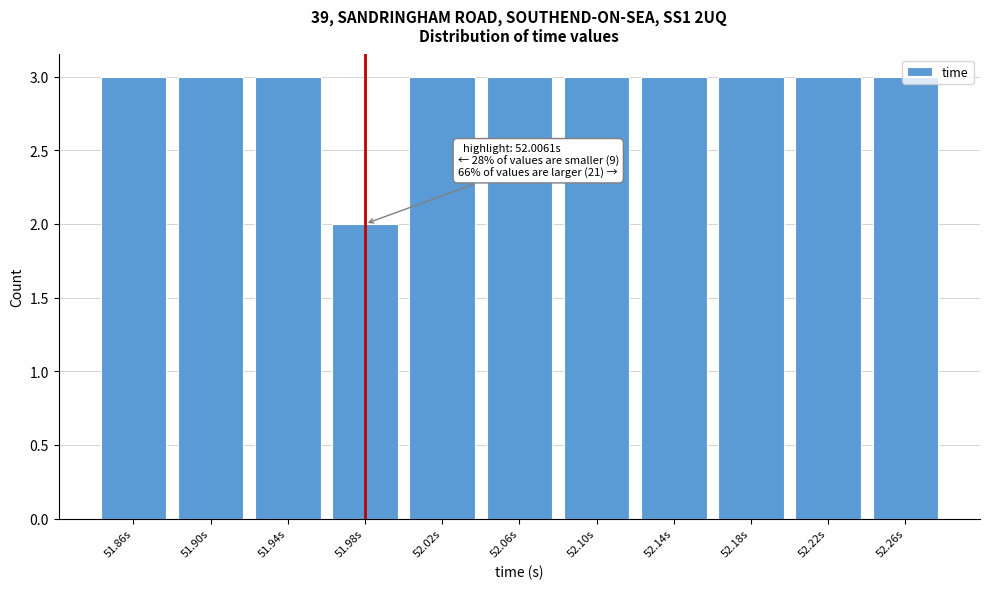

Which category has the lowest value across all series?

51.98s